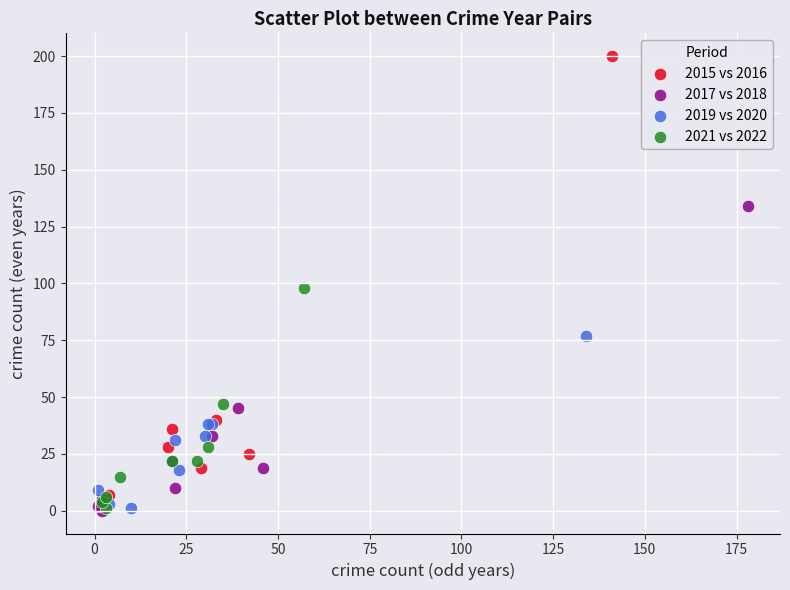

Which series has the largest Y range (max minus min)?

2015 vs 2016